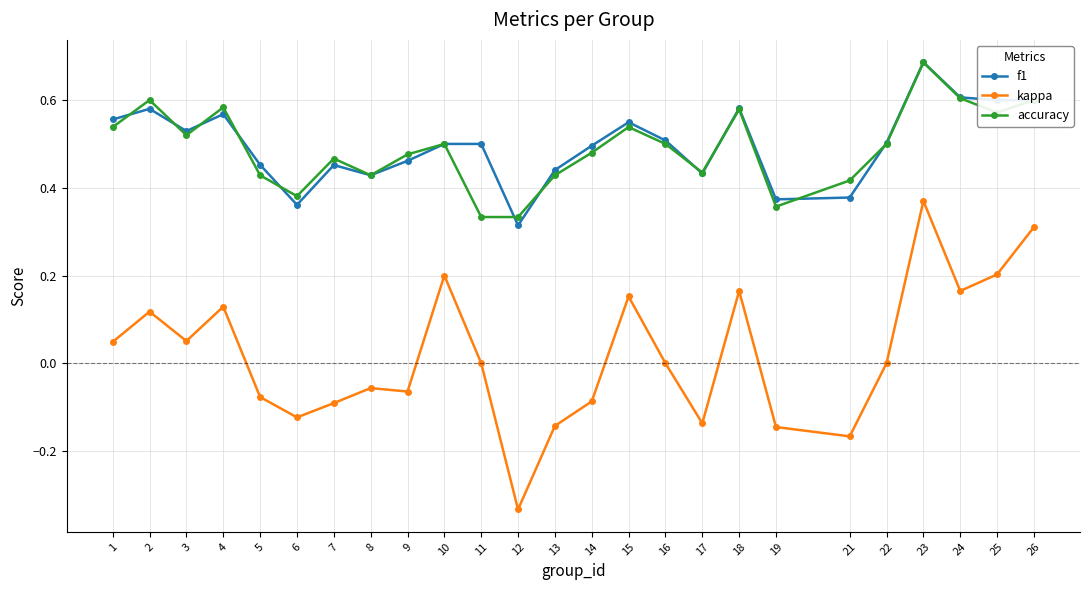

Is it true that f1 equals 0.8 at 9?

False